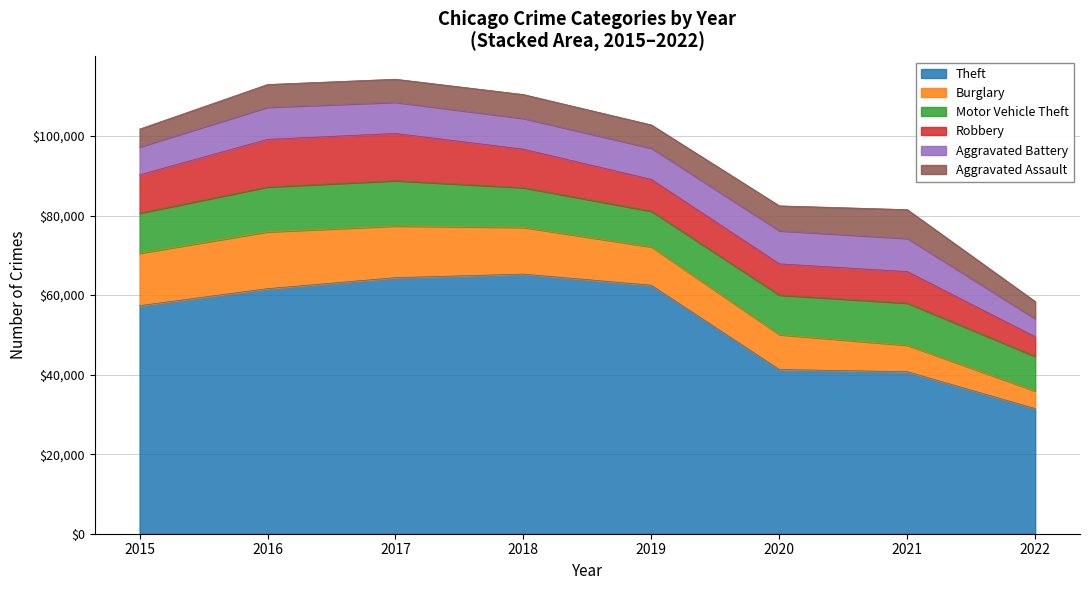

True or false: Aggravated Assault has a value of 6263 at 2020.

True